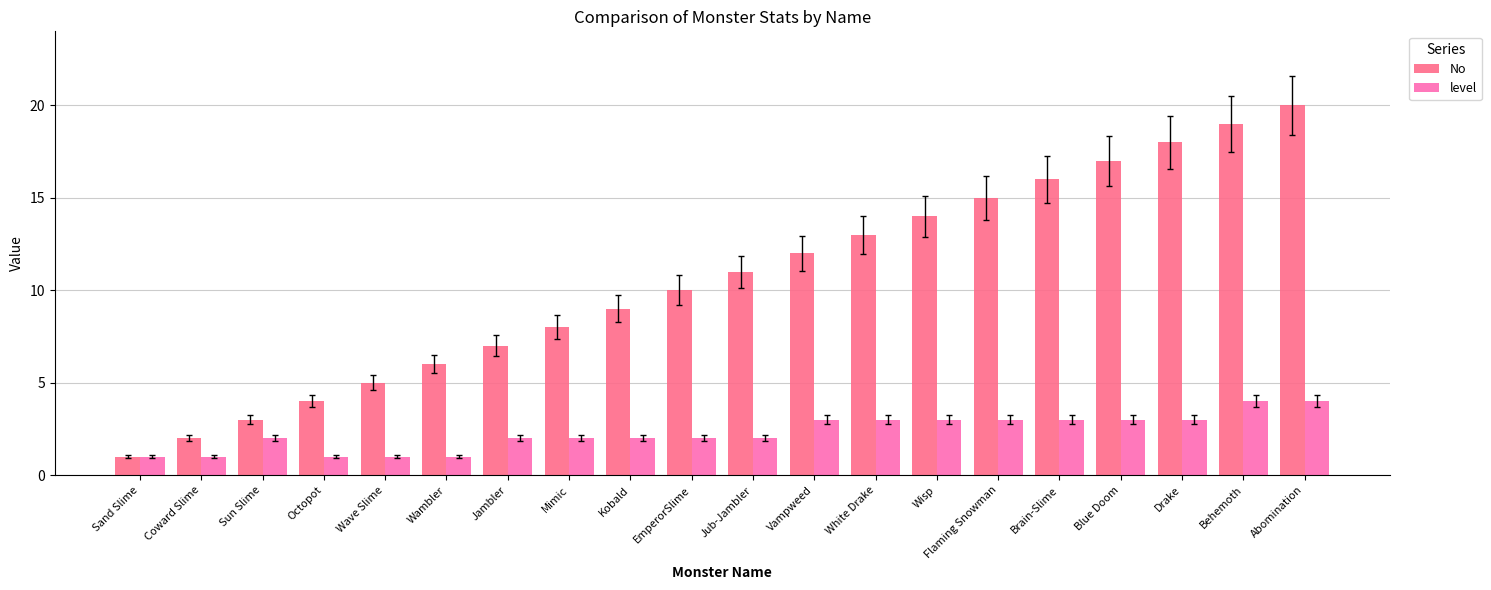

Reading left to right, transcribe all the data shown in this chart.

No: Sand Slime=1	Coward Slime=2	Sun Slime=3	Octopot=4	Wave Slime=5	Wambler=6	Jambler=7	Mimic=8	Kobald=9	EmperorSlime=10	Jub-Jambler=11	Vampweed=12	White Drake=13	Wisp=14	Flaming Snowman=15	Brain-Slime=16	Blue Doom=17	Drake=18	Behemoth=19	Abomination=20
level: Sand Slime=1	Coward Slime=1	Sun Slime=2	Octopot=1	Wave Slime=1	Wambler=1	Jambler=2	Mimic=2	Kobald=2	EmperorSlime=2	Jub-Jambler=2	Vampweed=3	White Drake=3	Wisp=3	Flaming Snowman=3	Brain-Slime=3	Blue Doom=3	Drake=3	Behemoth=4	Abomination=4